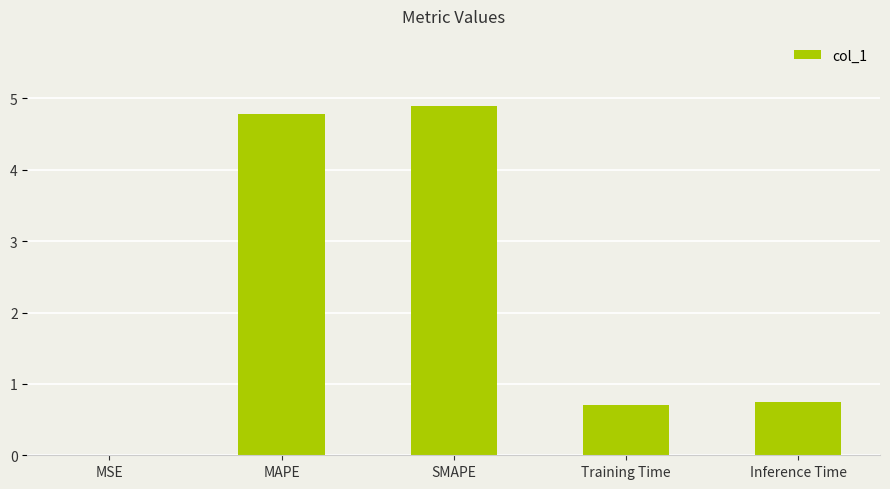

What is the average value?

2.2